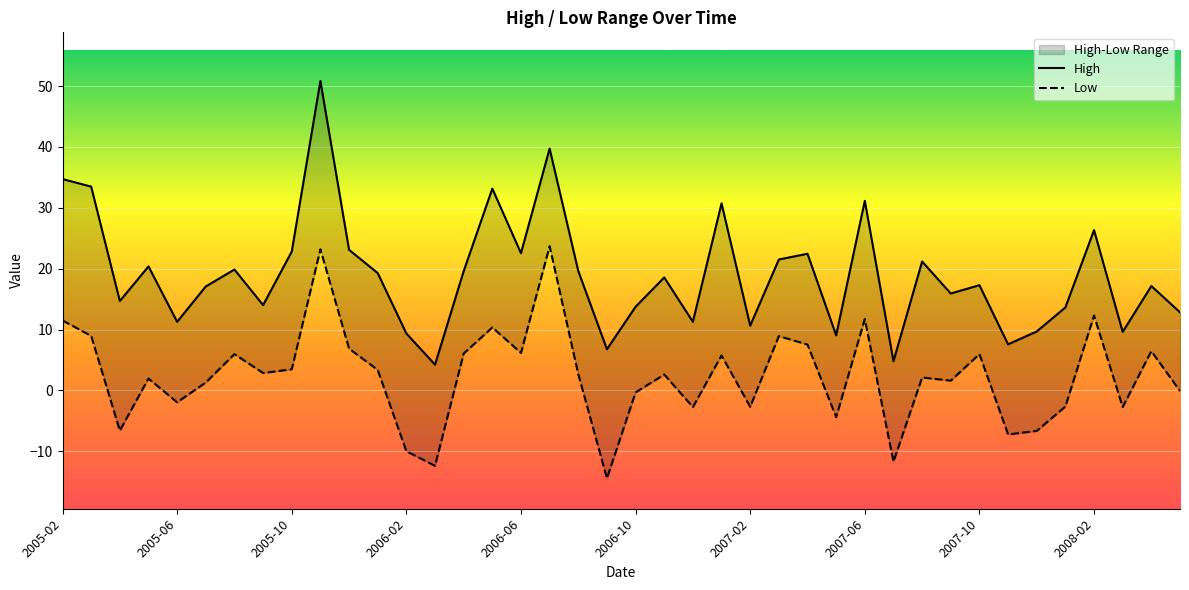

In High, how many points are higher than both neighbors (excluding endpoints)?

13